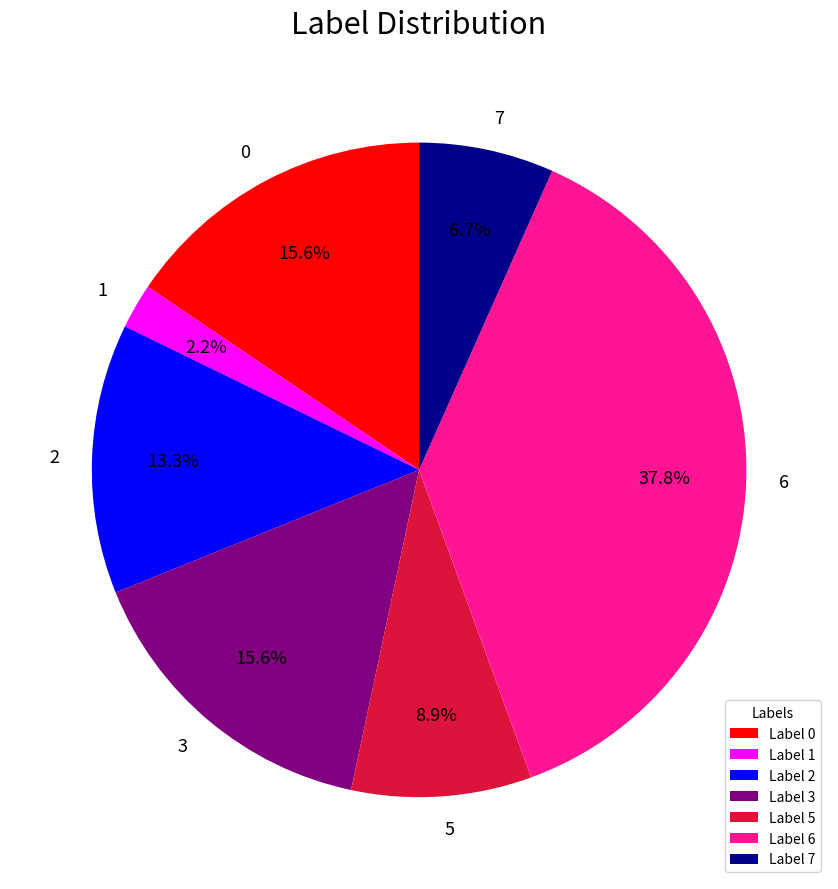

To the nearest percent, what is the average slice percentage?

14%